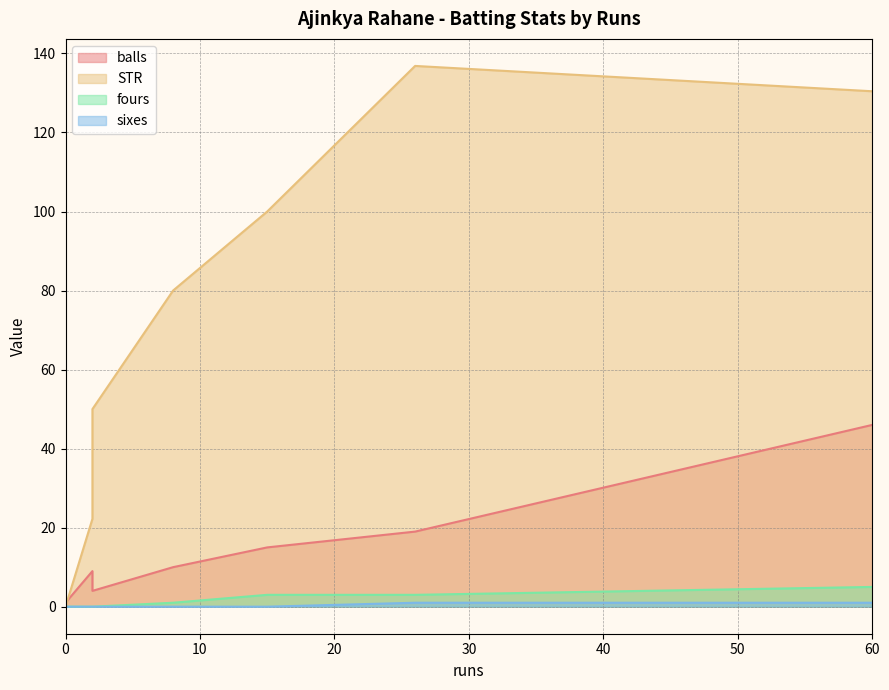

At 26, list the series in order from largest to smallest.

STR, balls, fours, sixes